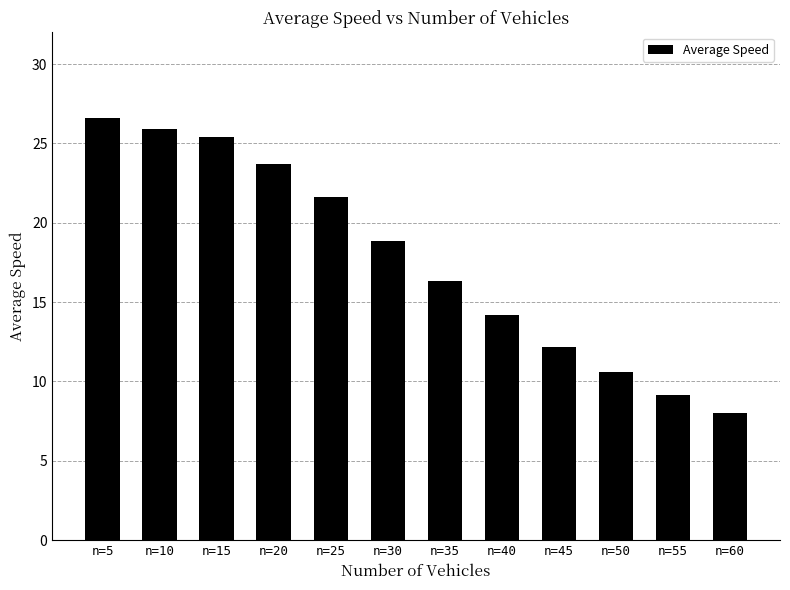

What is the minimum value shown in the chart?

8.0